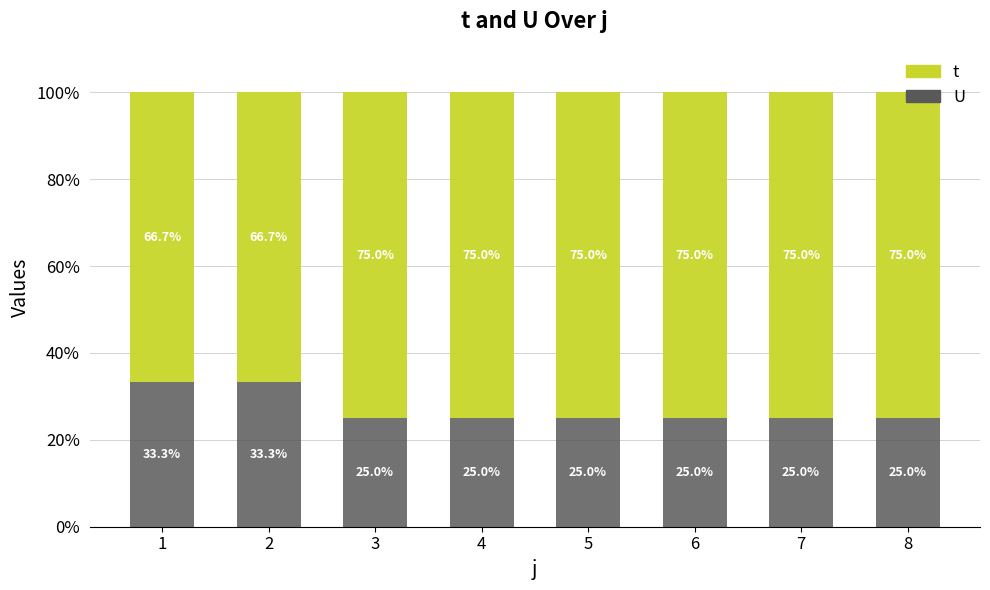

What is the total value across all series at 3?

100.0